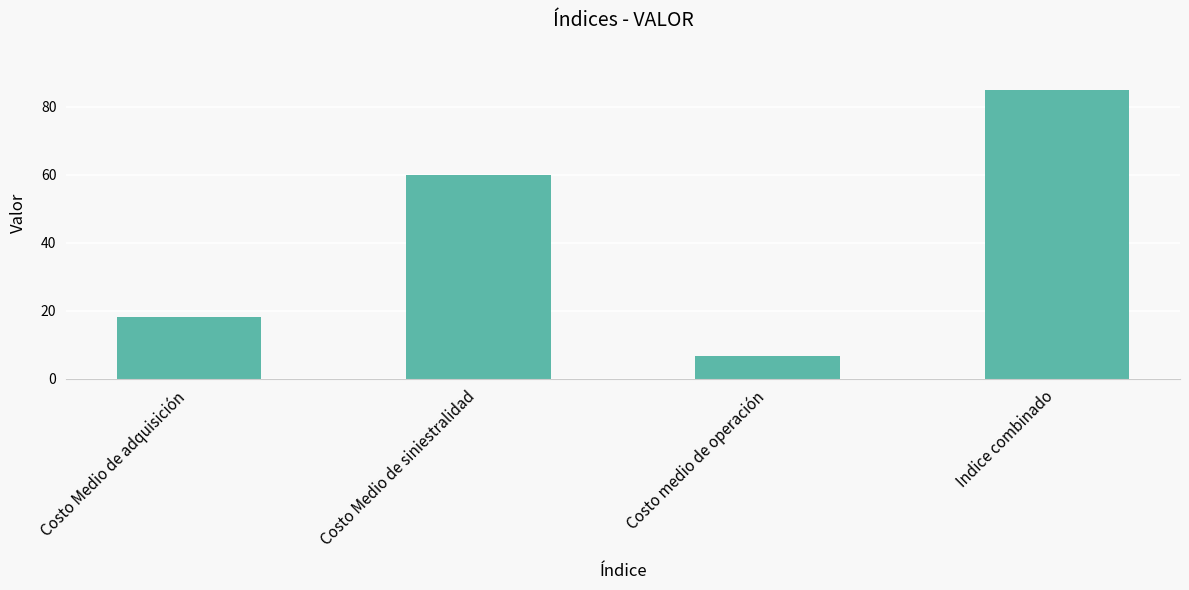

Read the value at Costo Medio de adquisición.

18.3